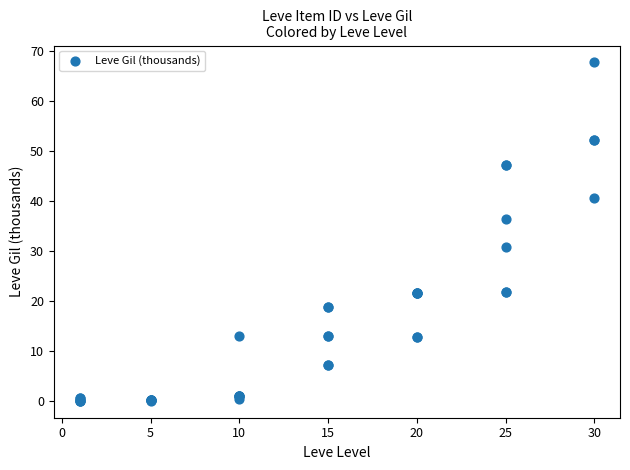

What Y value in the scatter plot is closest to 33?

30.8